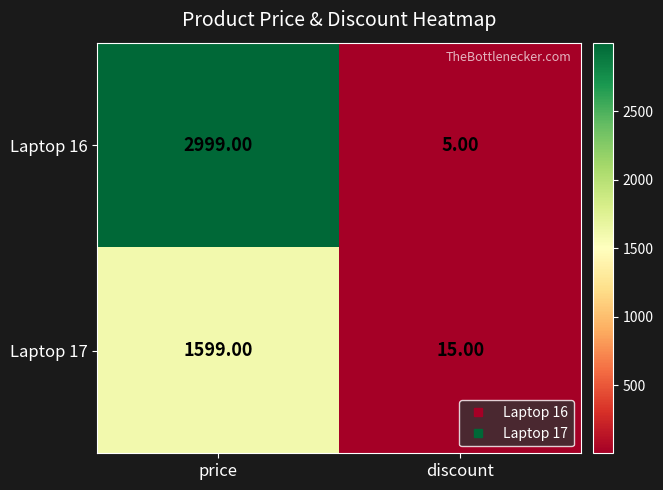

At which category does the chart reach its minimum across all series?

discount